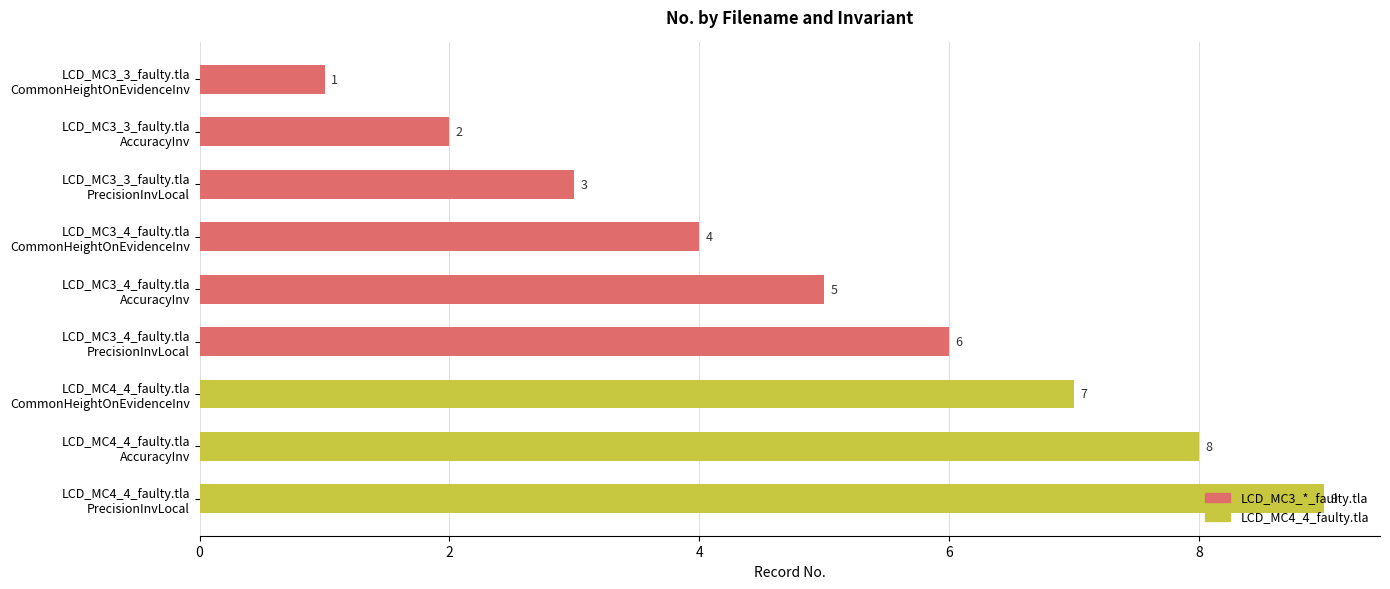

Count the values in the range 3 to 7.

5